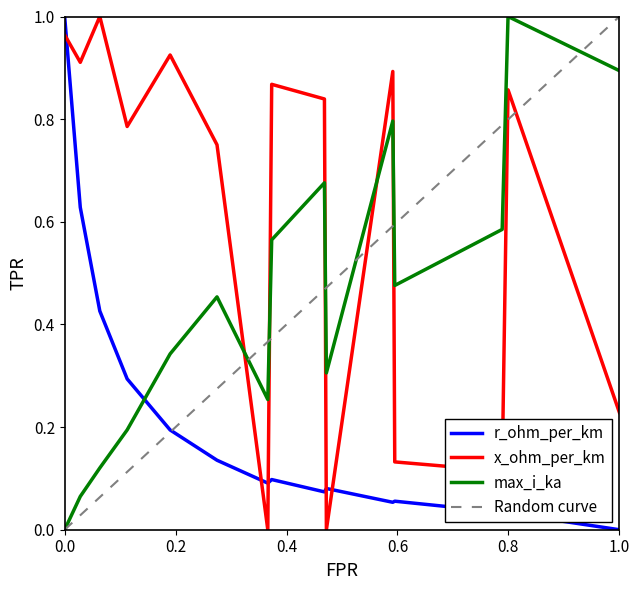

True or false: r_ohm_per_km has a value of 0.2 at 120.

False